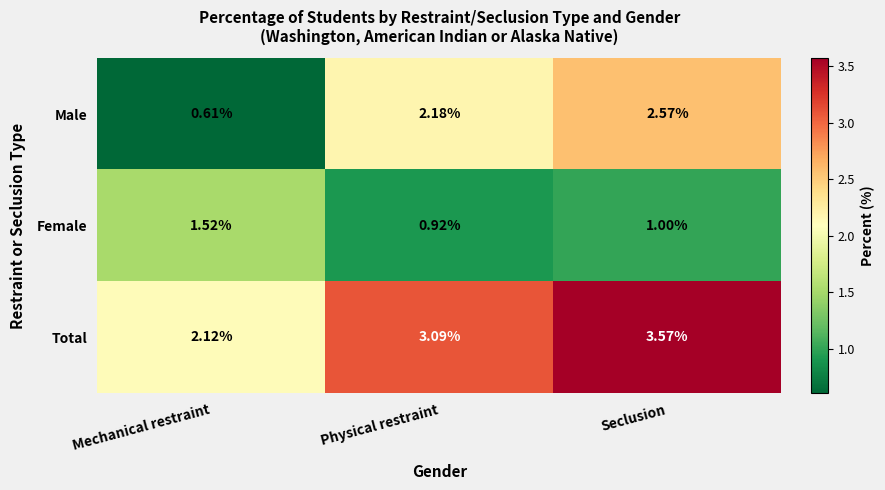

Which series changed the most between Mechanical restraint and Seclusion?

Male